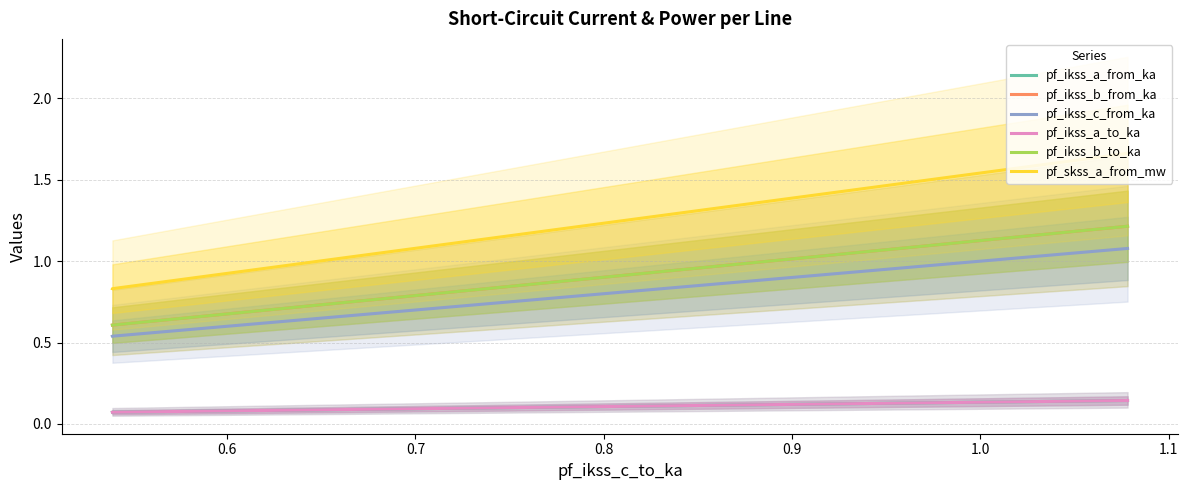

What is the difference between the highest and lowest values at 0.6?

0.8